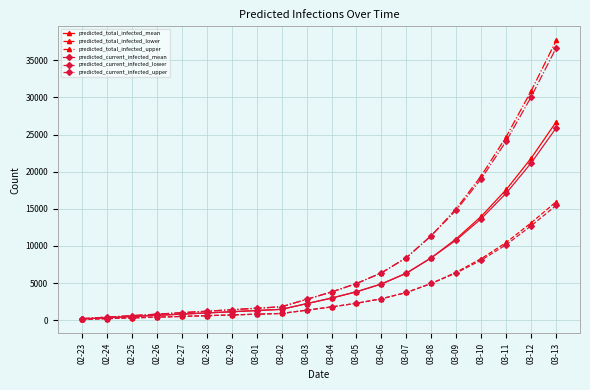

What is the label of the 8th point from the right?

03-06